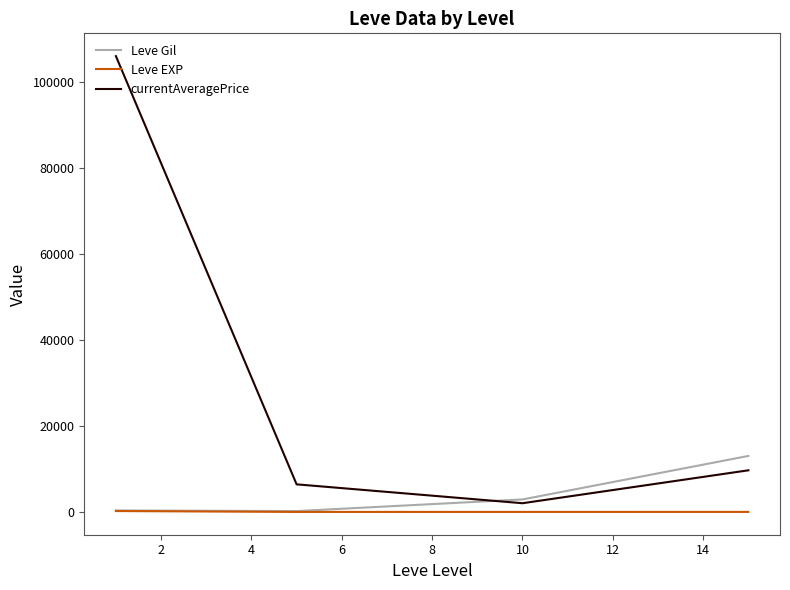

List the series in order of their peak value, lowest first.

Leve EXP, Leve Gil, currentAveragePrice